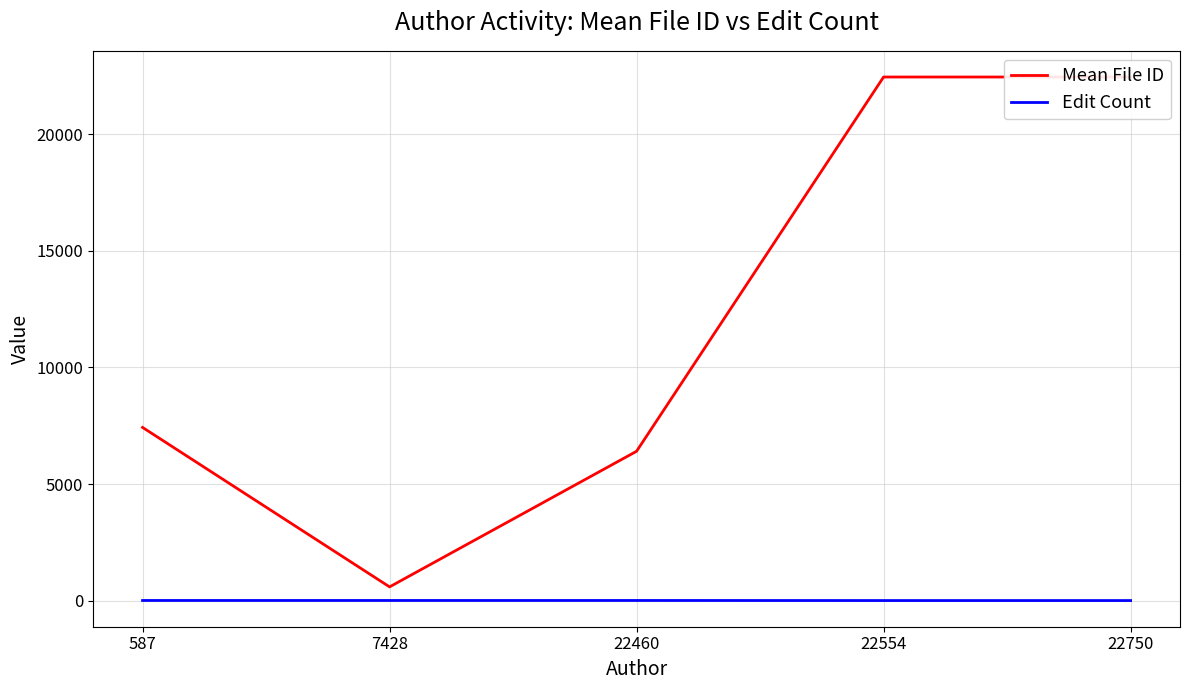

Reading left to right, extract all data points from this chart.

Mean File ID: 587=7428.0	7428=587.0	22460=6404.8	22554=22460.0	22750=22460.0
Edit Count: 587=4.0	7428=4.0	22460=4.0	22554=1.0	22750=1.0